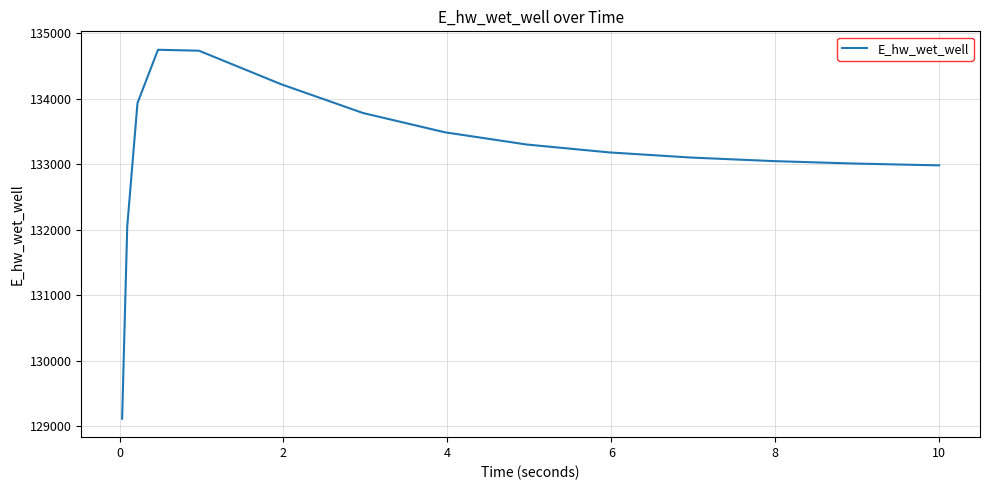

What is the greatest value displayed?

134744.2